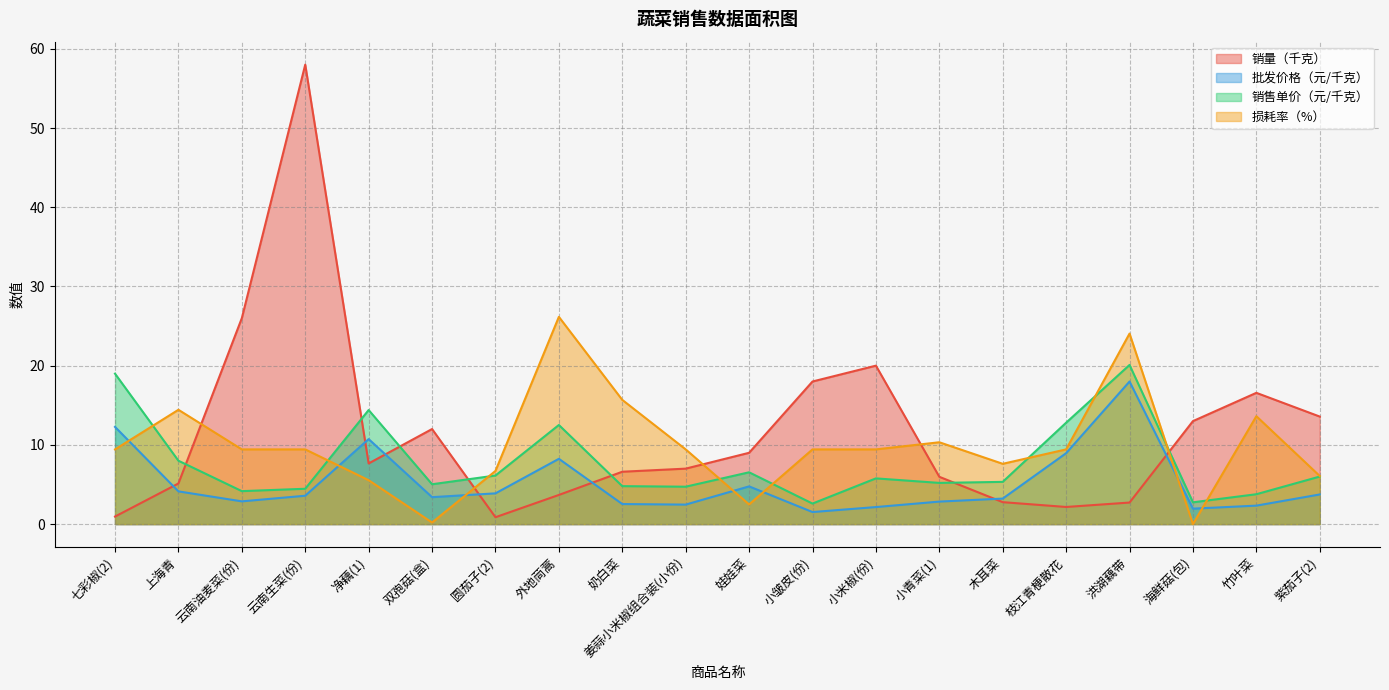

What is the spread (max minus min) of values at 云南生菜(份)?

54.4